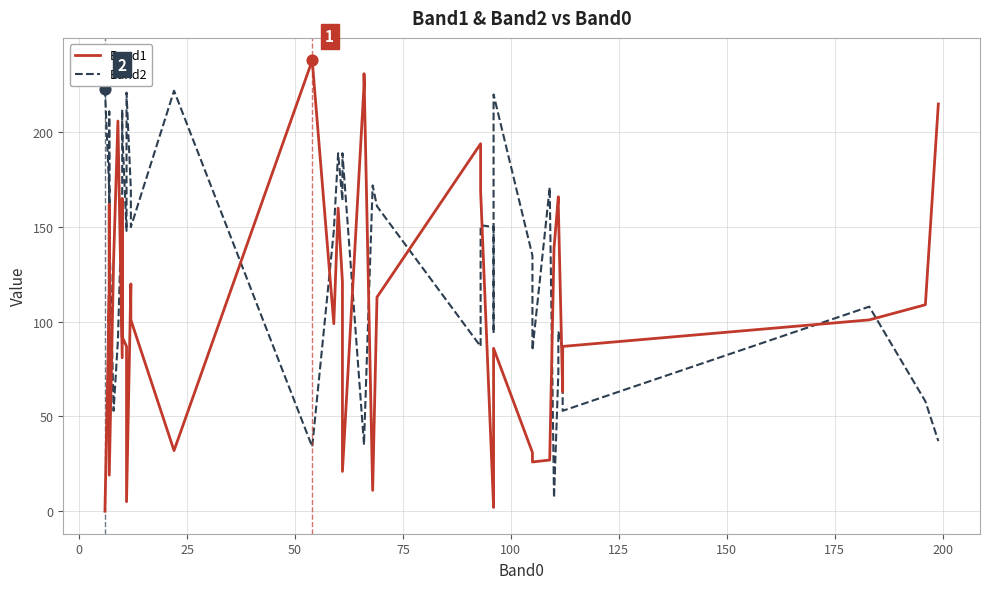

Which series contains the lowest Y value?

Band1